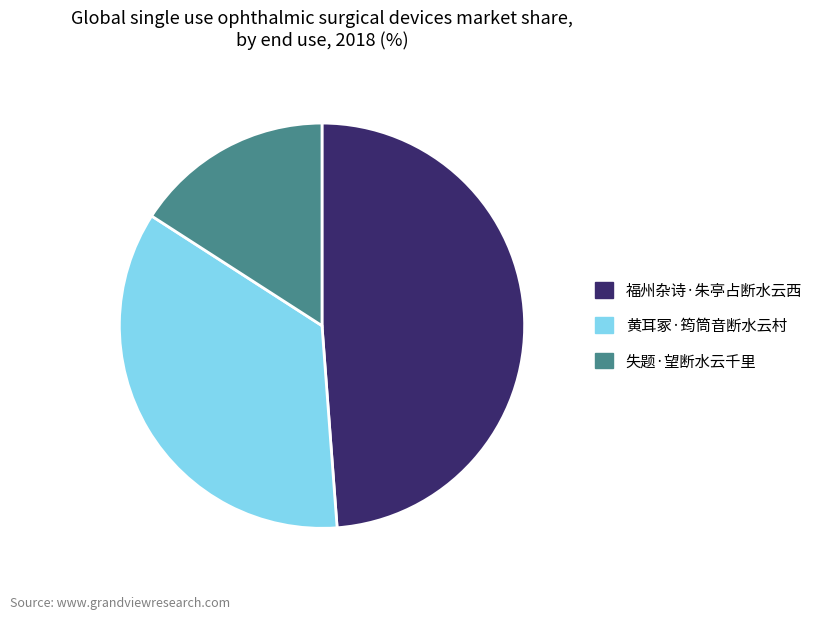

What is the smallest slice in the pie chart?

失题·望断水云千里